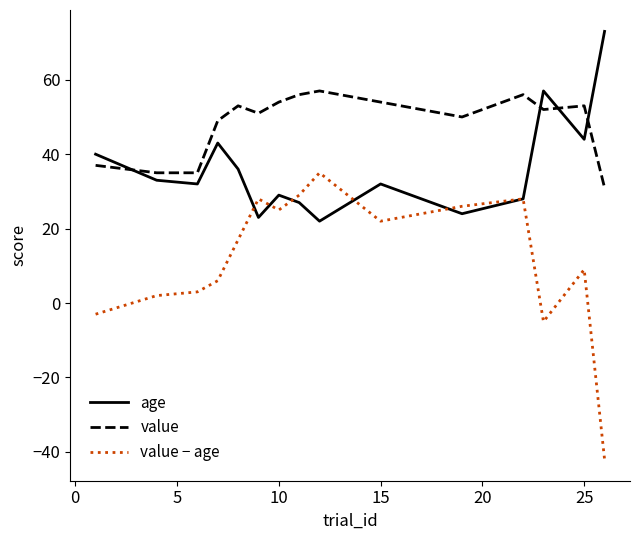

Which series has the largest range (max minus min)?

value − age